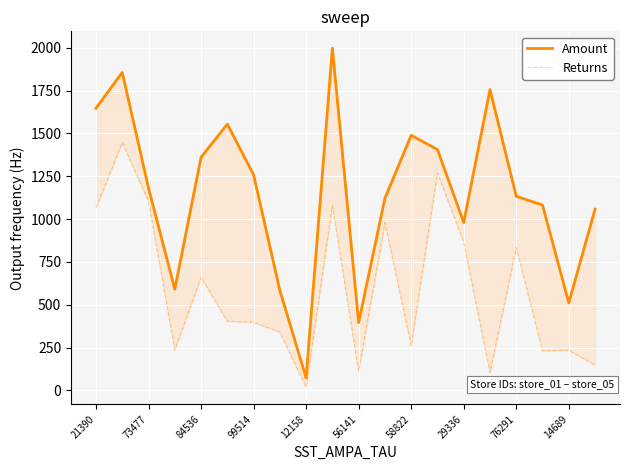

What is the value of the Returns point at the 12th from the left?

980